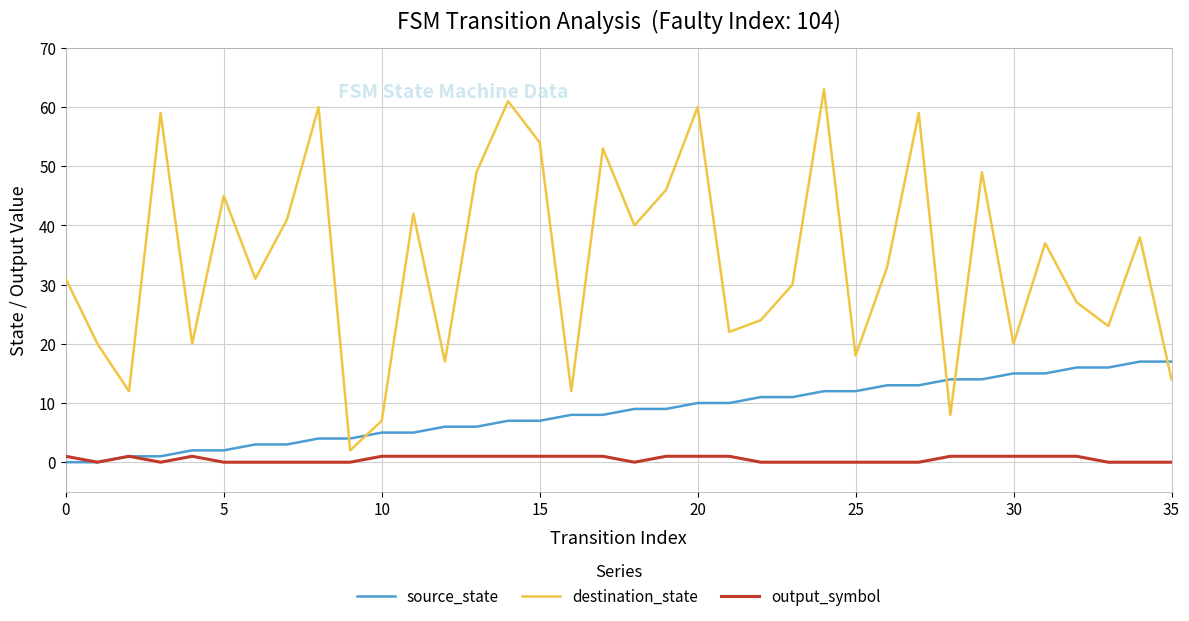

Which series has the largest range (max minus min)?

destination_state